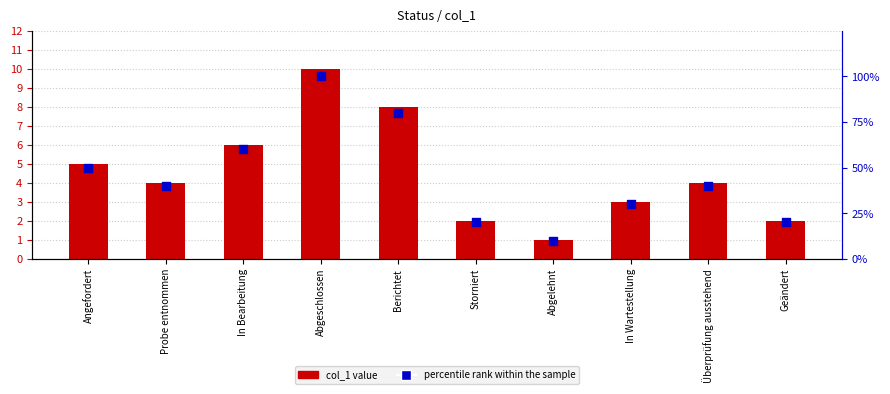

Which series contains the highest Y value?

percentile rank within the sample